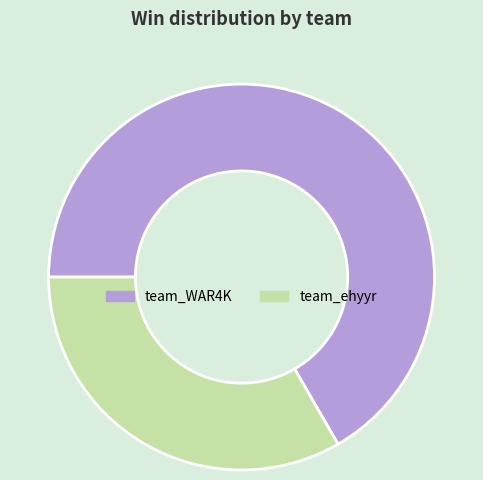

Is it true that team_WAR4K is 56% of the pie?

False